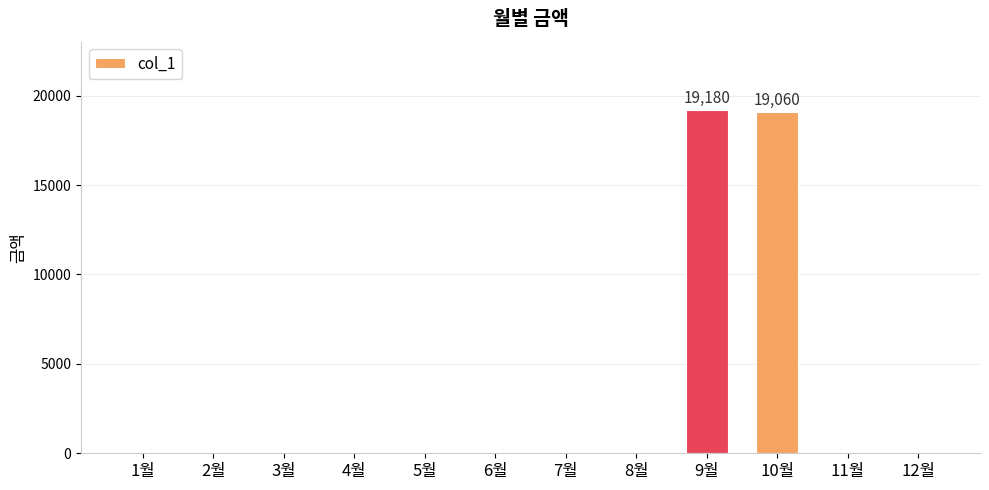

Does the chart contain stacked bars?

No